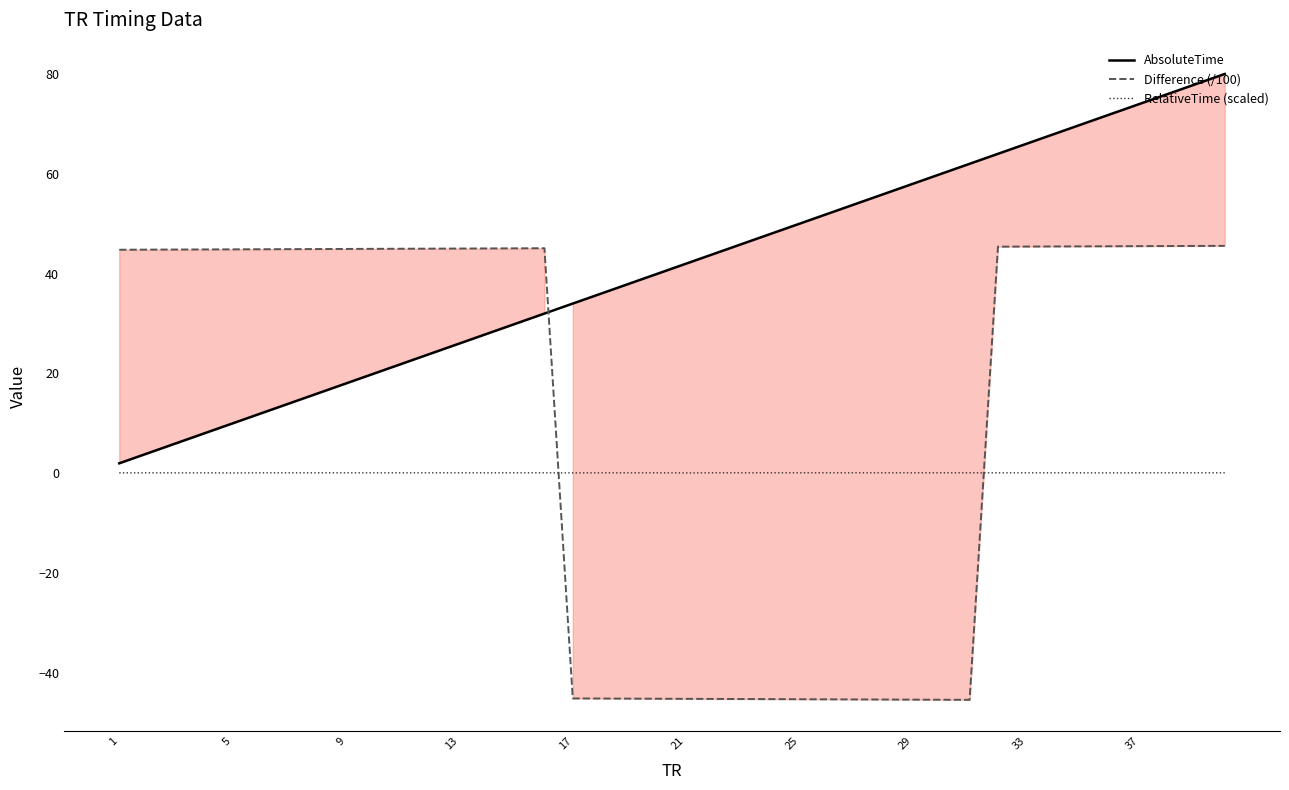

What is the highest value of the AbsoluteTime series?

80.0